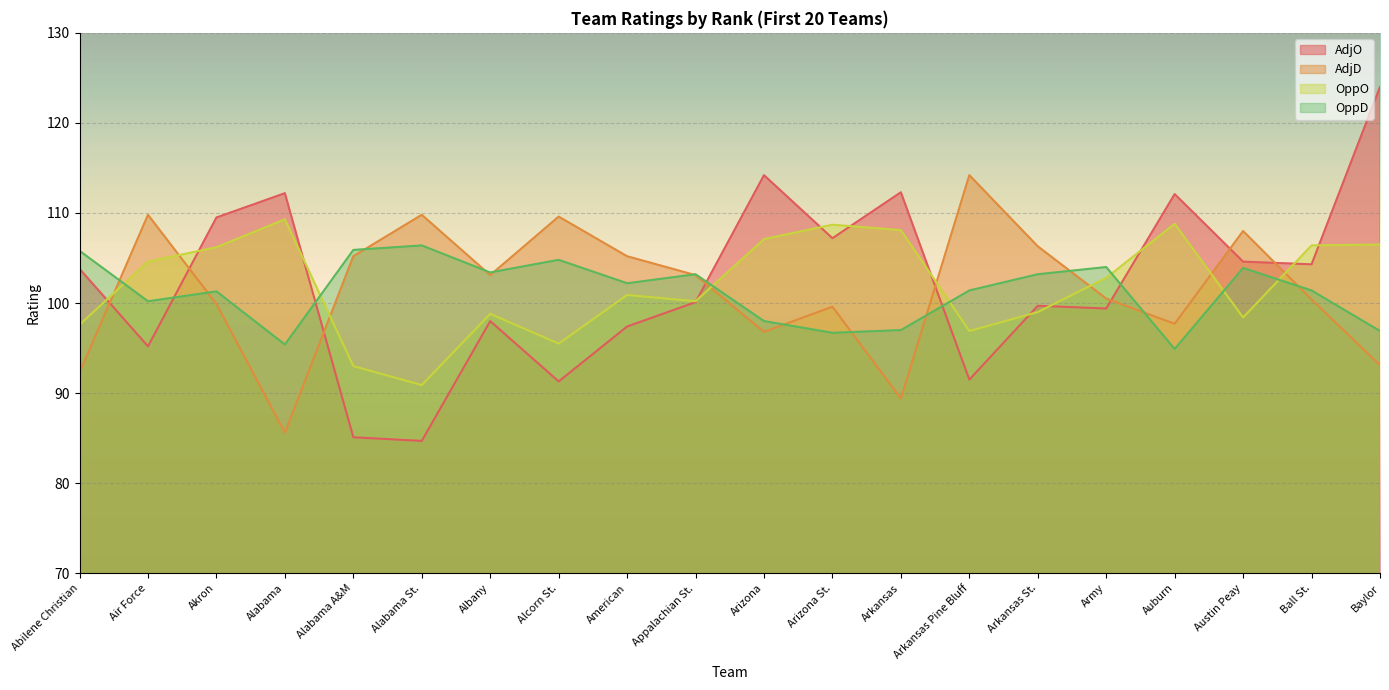

True or false: AdjD and AdjO intersect in this chart.

True